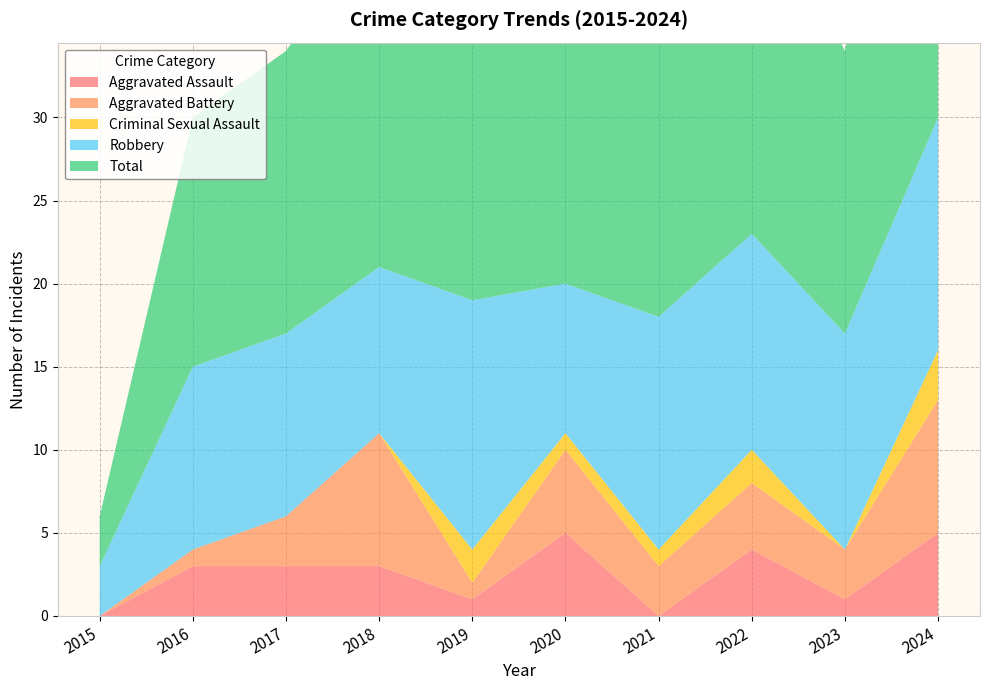

Reading right to left, transcribe all the data shown in this chart.

Aggravated Assault: 2024=5	2023=1	2022=4	2021=0	2020=5	2019=1	2018=3	2017=3	2016=3	2015=0
Aggravated Battery: 2024=8	2023=3	2022=4	2021=3	2020=5	2019=1	2018=8	2017=3	2016=1	2015=0
Criminal Sexual Assault: 2024=3	2023=0	2022=2	2021=1	2020=1	2019=2	2018=0	2017=0	2016=0	2015=0
Robbery: 2024=14	2023=13	2022=13	2021=14	2020=9	2019=15	2018=10	2017=11	2016=11	2015=3
Total: 2024=30	2023=17	2022=23	2021=18	2020=20	2019=20	2018=21	2017=17	2016=15	2015=3